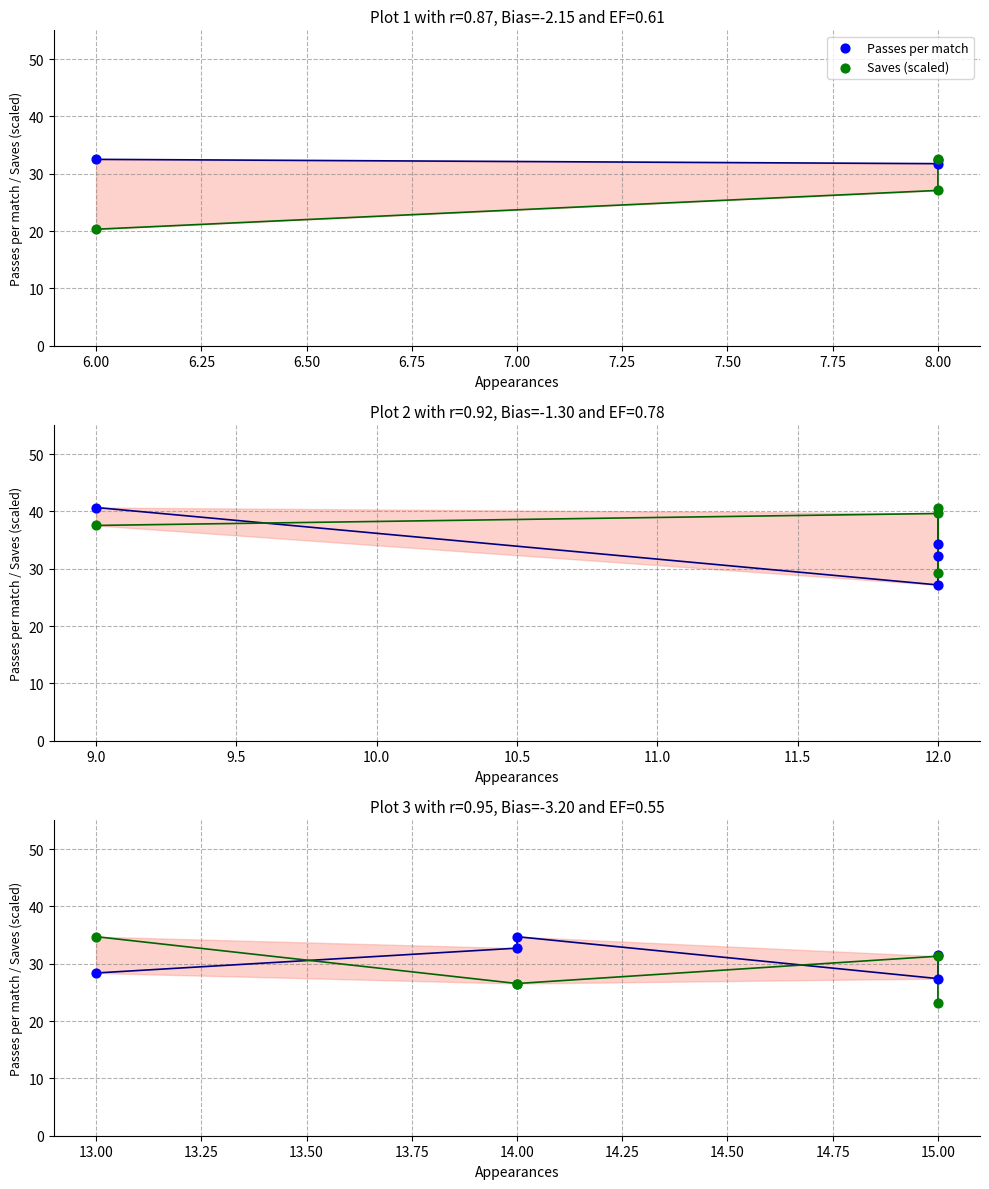

What is the total value across all series at 15.00?

58.7